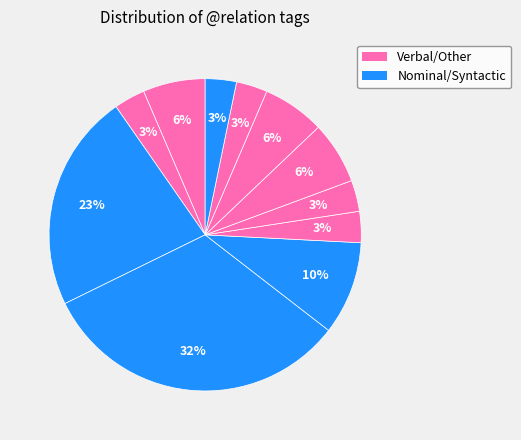

How many slices are in this pie chart?

11